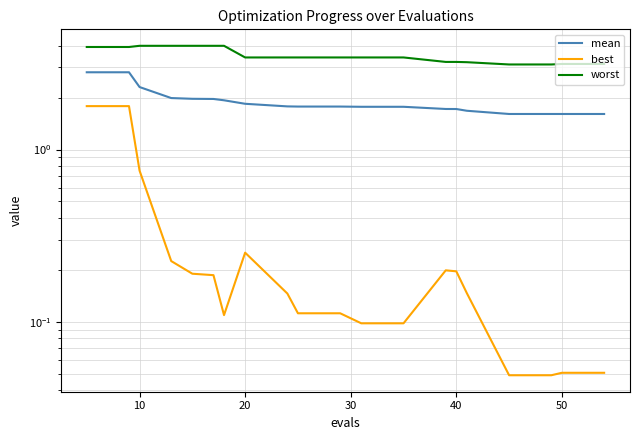

What is the highest value of the worst series?

4.0